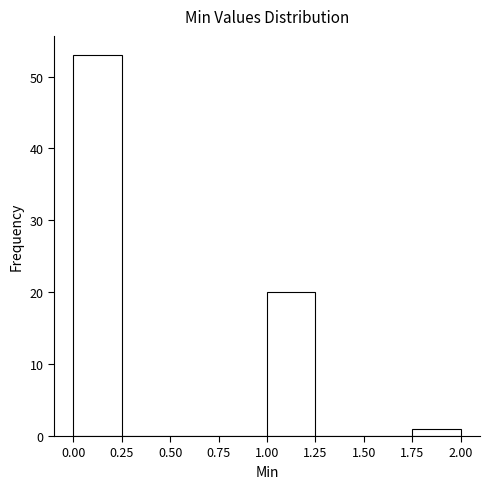

Over which range of the x-axis is the bar tallest?

0.00 to 0.25